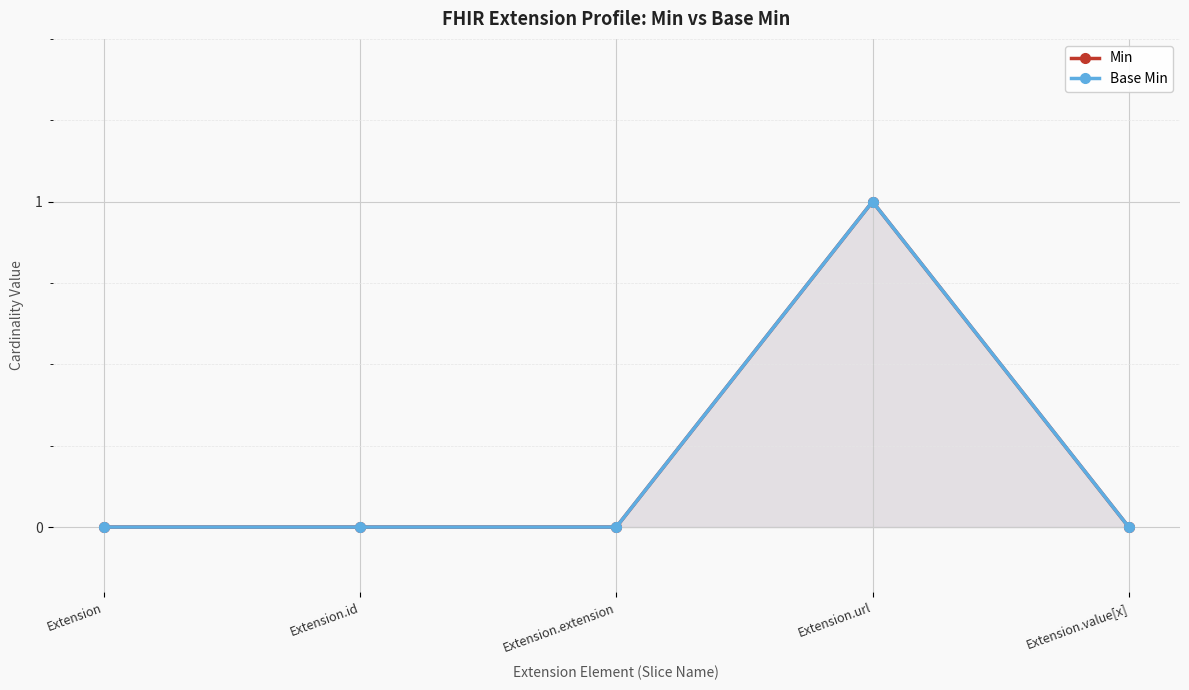

What position from the left is Extension.extension?

3